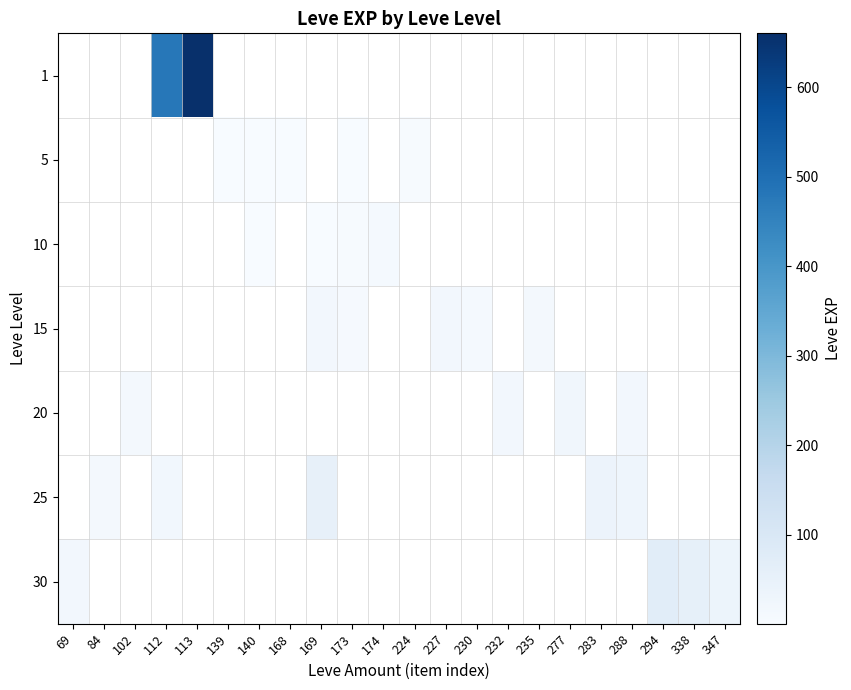

How many data points does each series have?

22